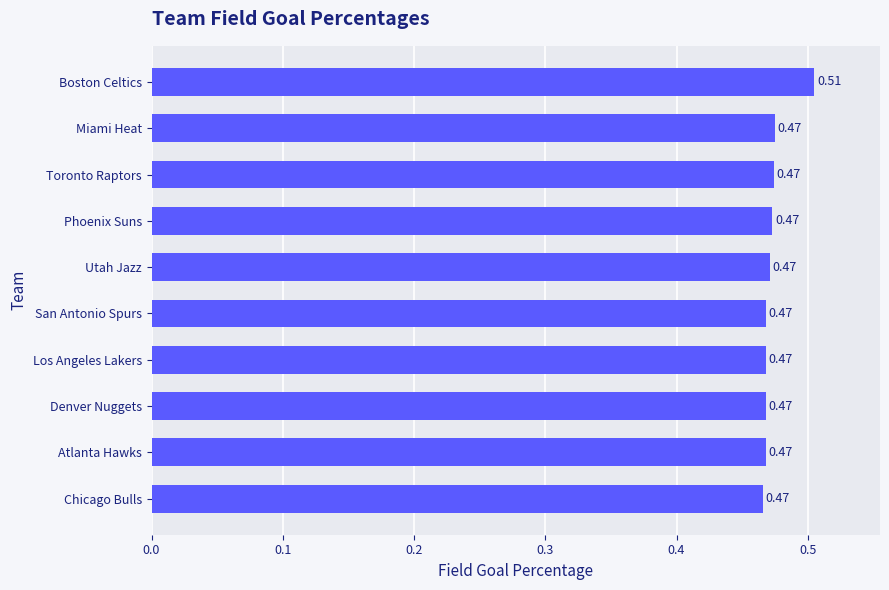

Does the chart contain any negative values?

No